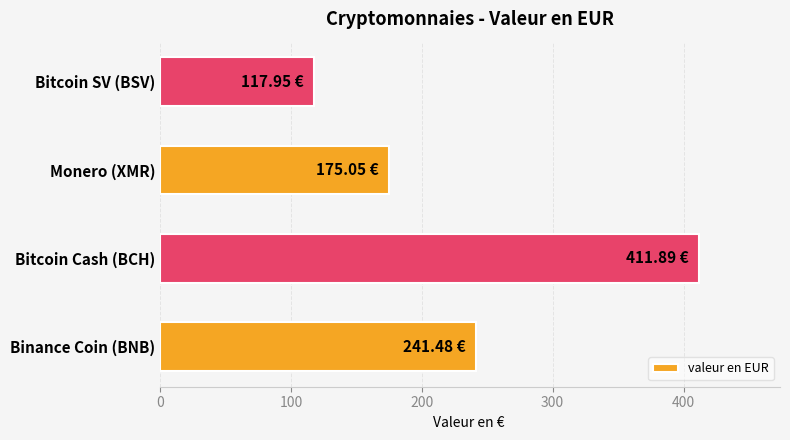

How many data points are above 241?

2